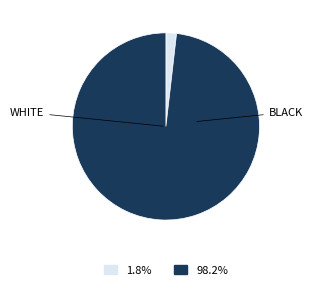

Is there any slice that represents more than half of the pie?

Yes